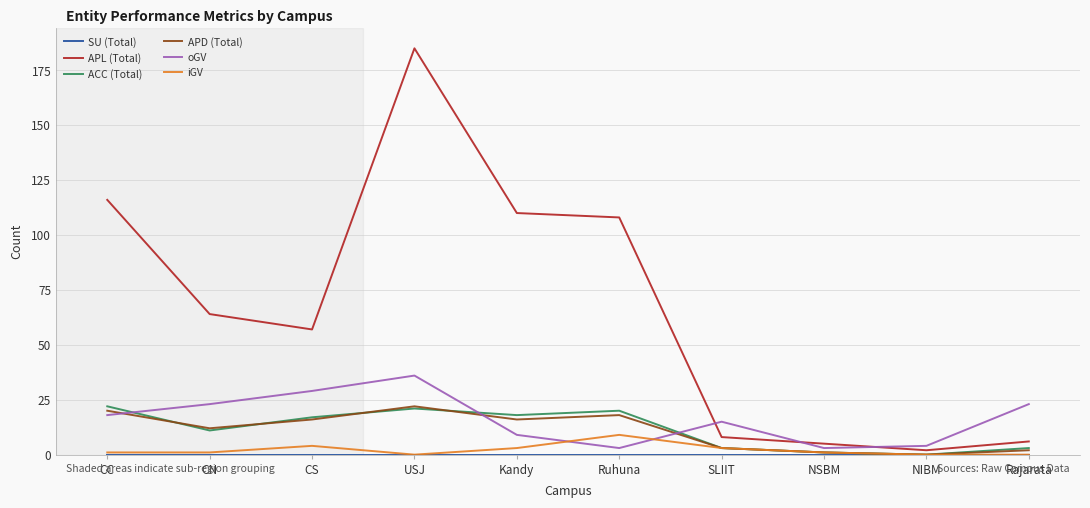

Between which two adjacent categories do APL (Total) and oGV first intersect?

Ruhuna and SLIIT